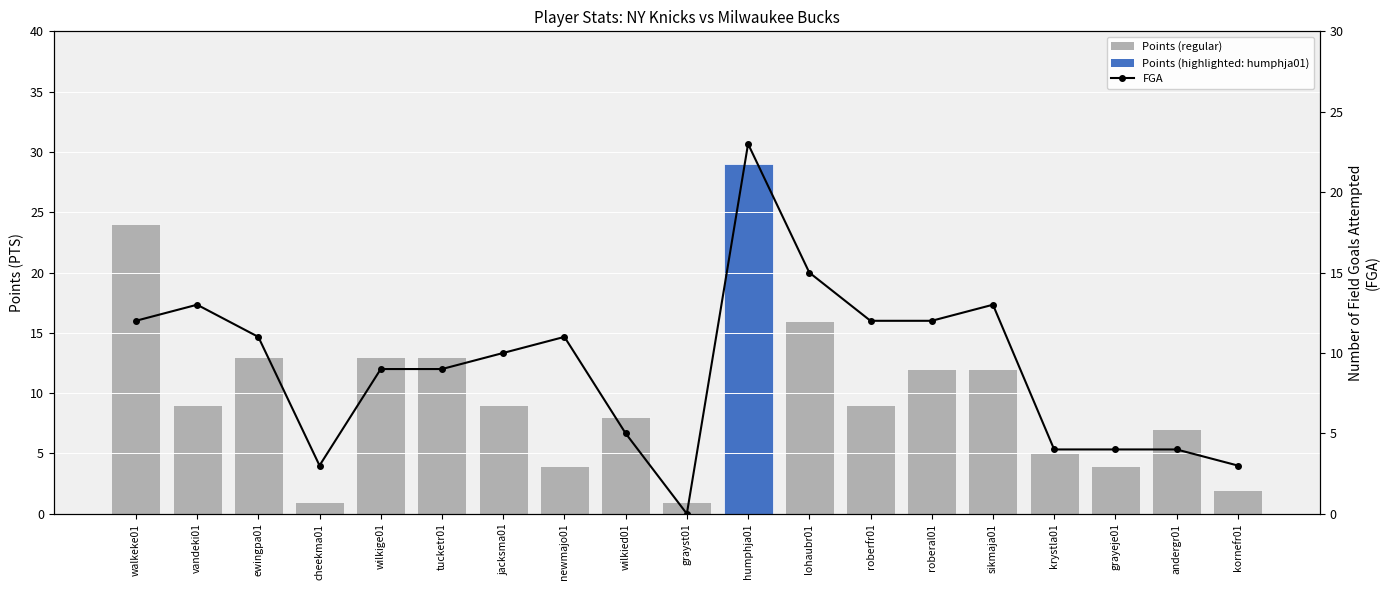

What is the sum of all Points (PTS) values?

191